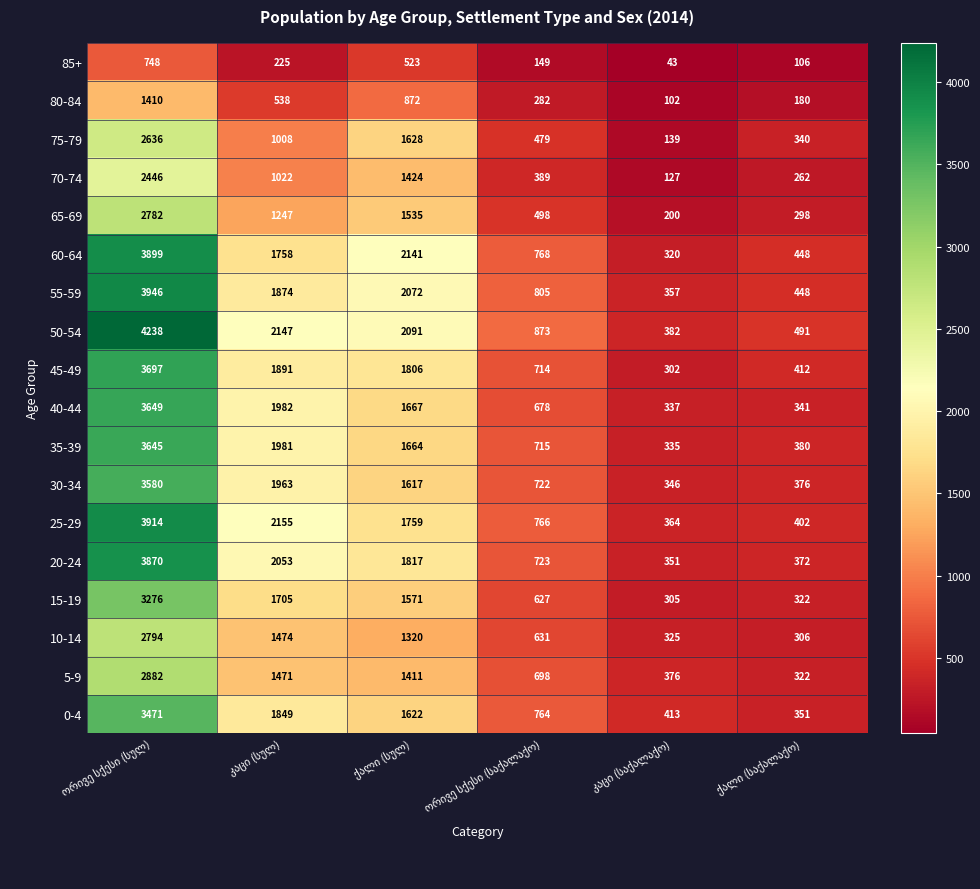

List the series in order of their peak value, highest first.

50-54, 55-59, 25-29, 60-64, 20-24, 45-49, 40-44, 35-39, 30-34, 0-4, 15-19, 5-9, 10-14, 65-69, 75-79, 70-74, 80-84, 85+